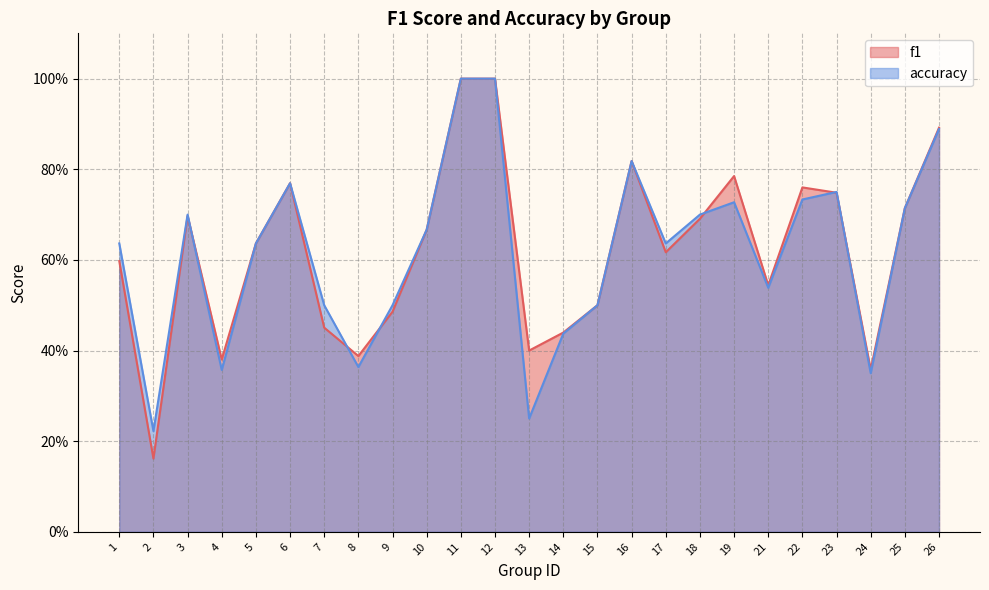

How many intersections are there between accuracy and f1?

6